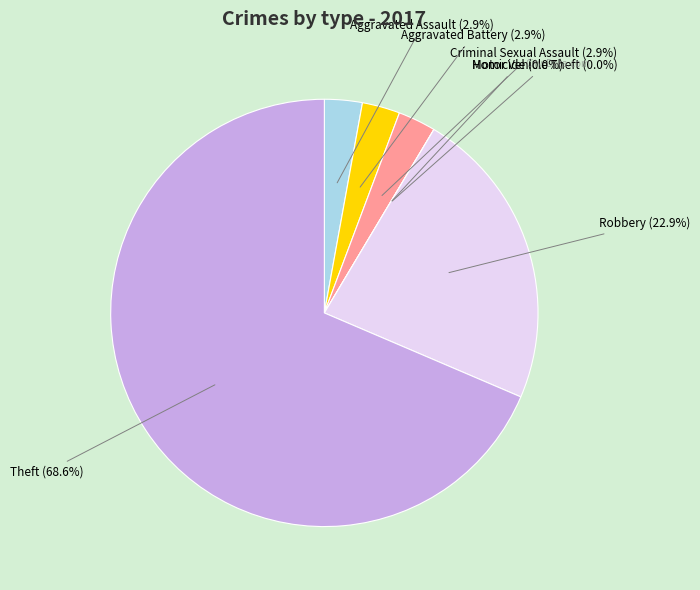

What is the change in value from Aggravated Assault to Robbery?

+7